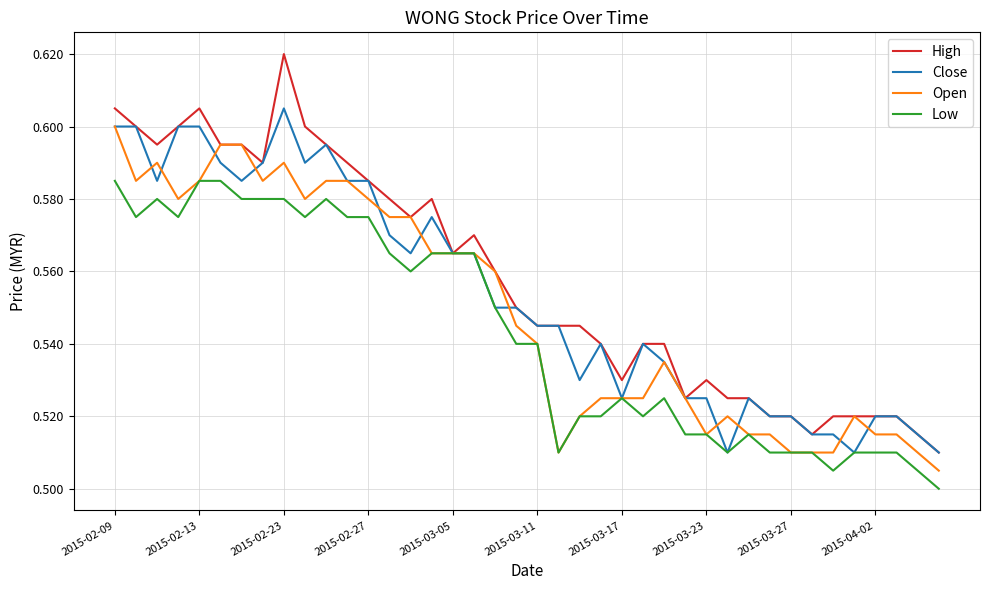

Rank the series by their maximum value, from highest to lowest.

High, Close, Open, Low